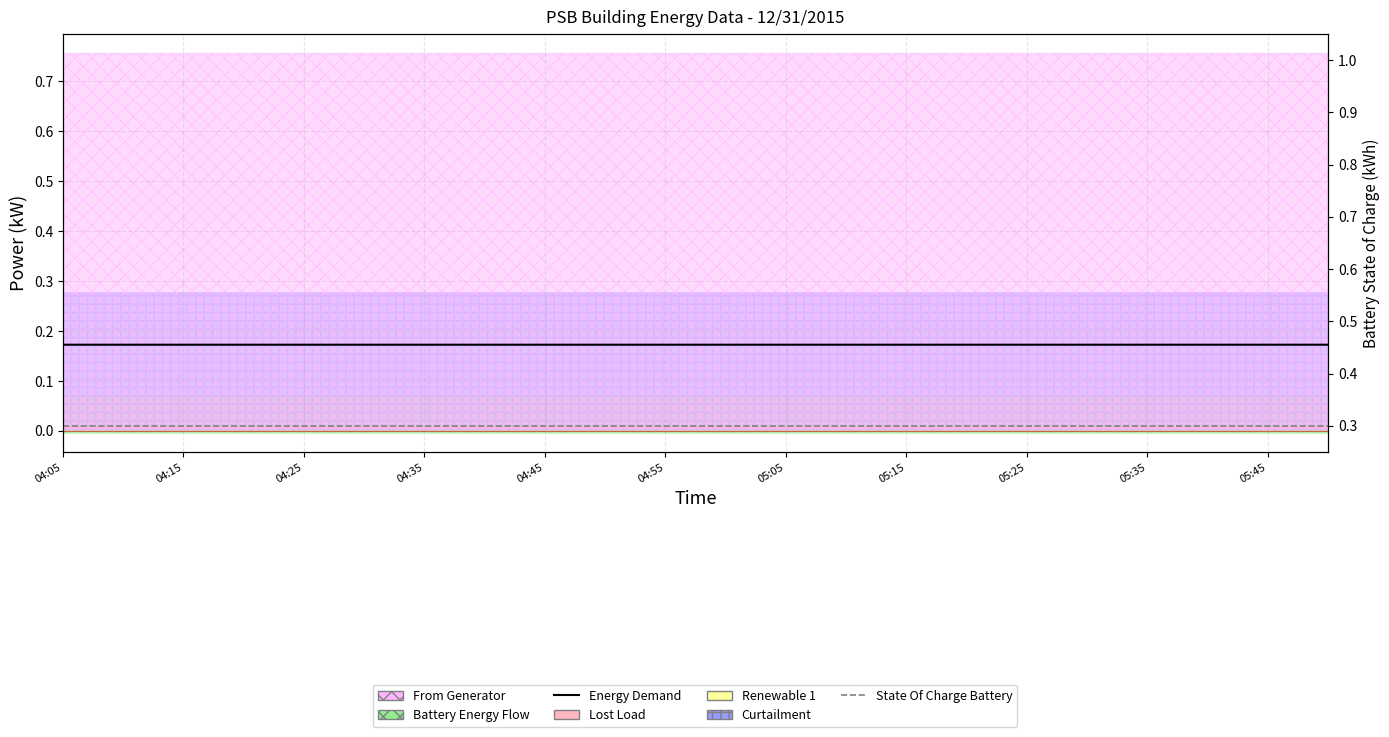

True or false: State Of Charge Battery and Energy Demand intersect in this chart.

False